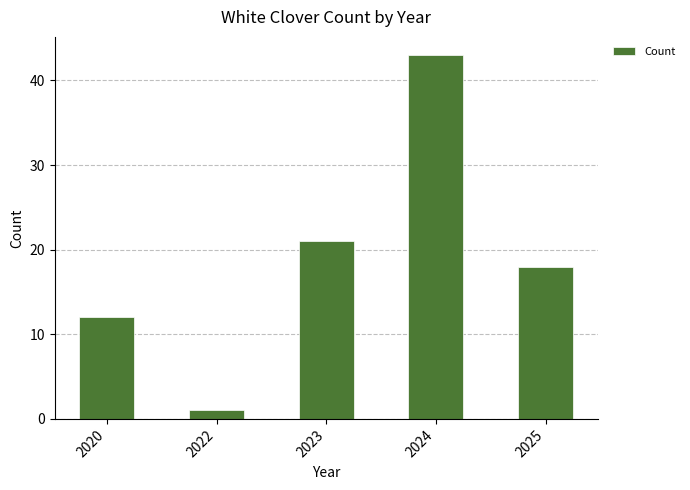

What is the approximate value at 2023, to the nearest 10?

20